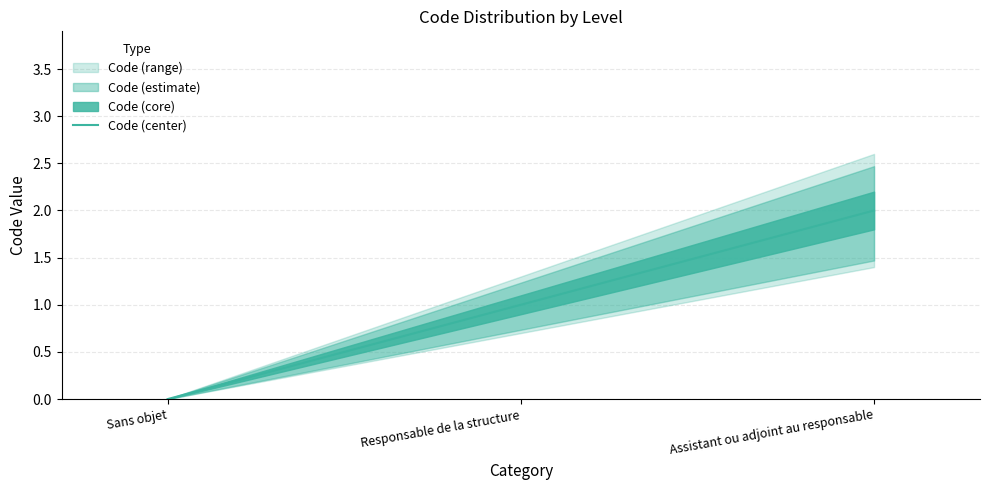

Is it true that the value at Assistant ou adjoint au responsable is 3?

False